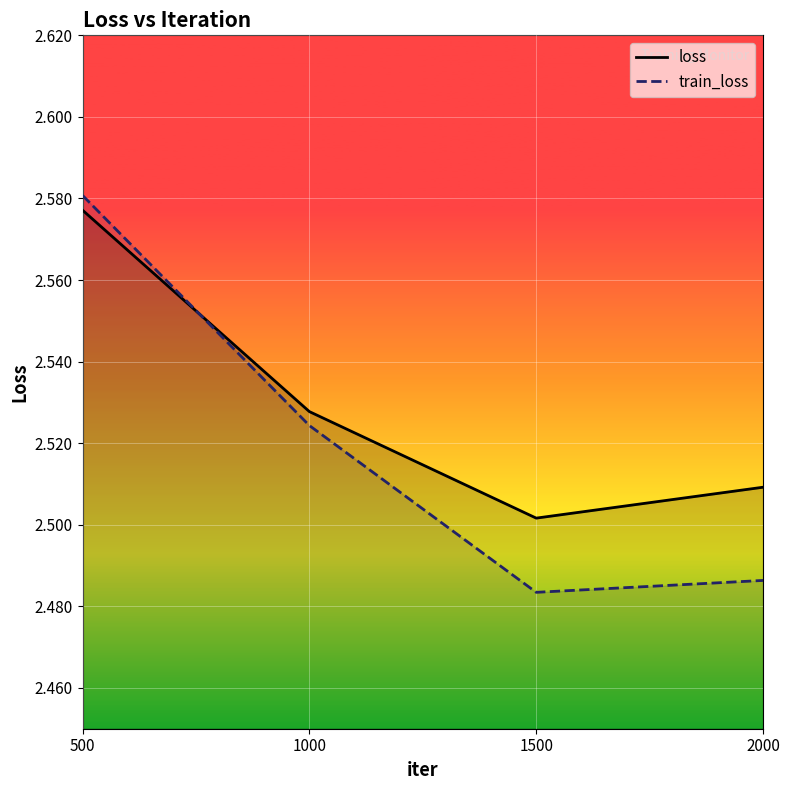

Reading left to right, transcribe all the data shown in this chart.

loss: 500=2.6	1000=2.5	1500=2.5	2000=2.5
train_loss: 500=2.6	1000=2.5	1500=2.5	2000=2.5